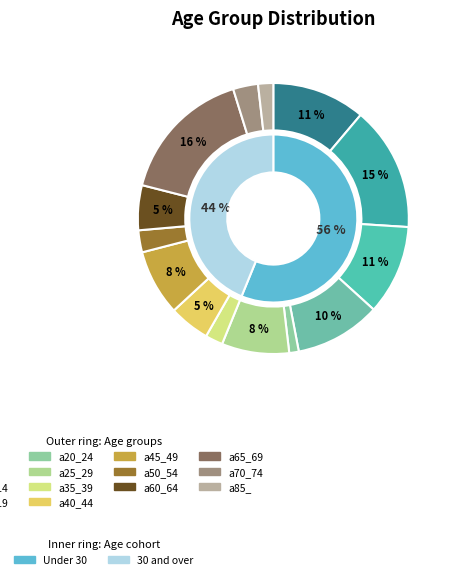

To the nearest percent, what is the combined percentage of a50_54 and a85_?

4%